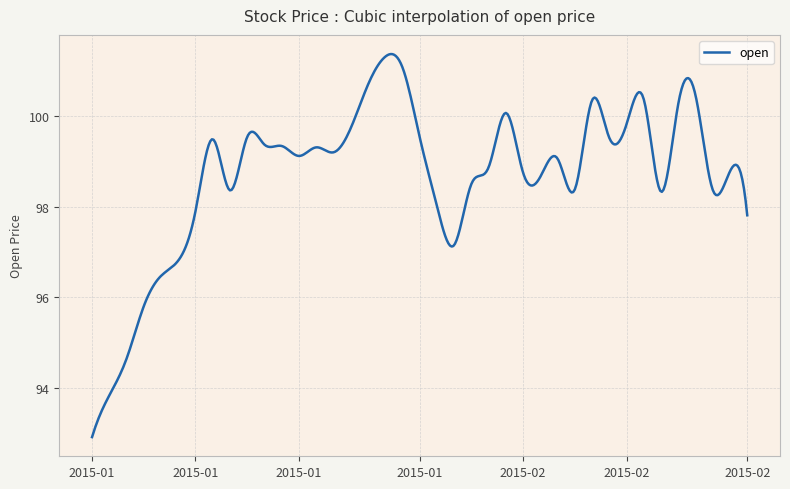

What is the difference between the maximum and minimum values?

8.5